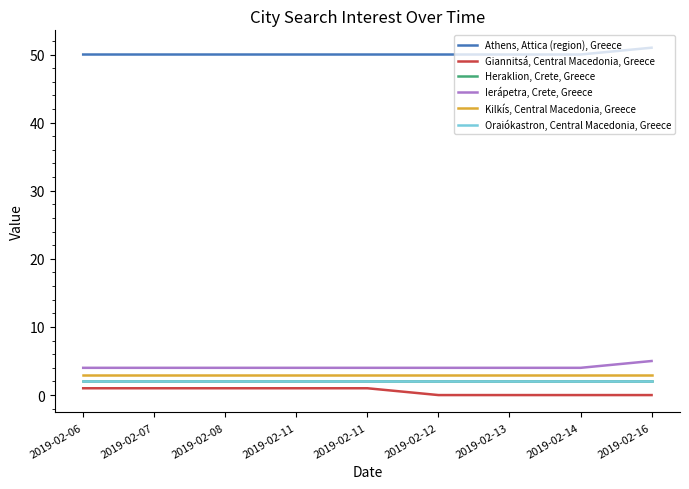

Rank the series by their maximum value, from lowest to highest.

Giannitsá, Central Macedonia, Greece, Heraklion, Crete, Greece, Oraiókastron, Central Macedonia, Greece, Kilkís, Central Macedonia, Greece, Ierápetra, Crete, Greece, Athens, Attica (region), Greece